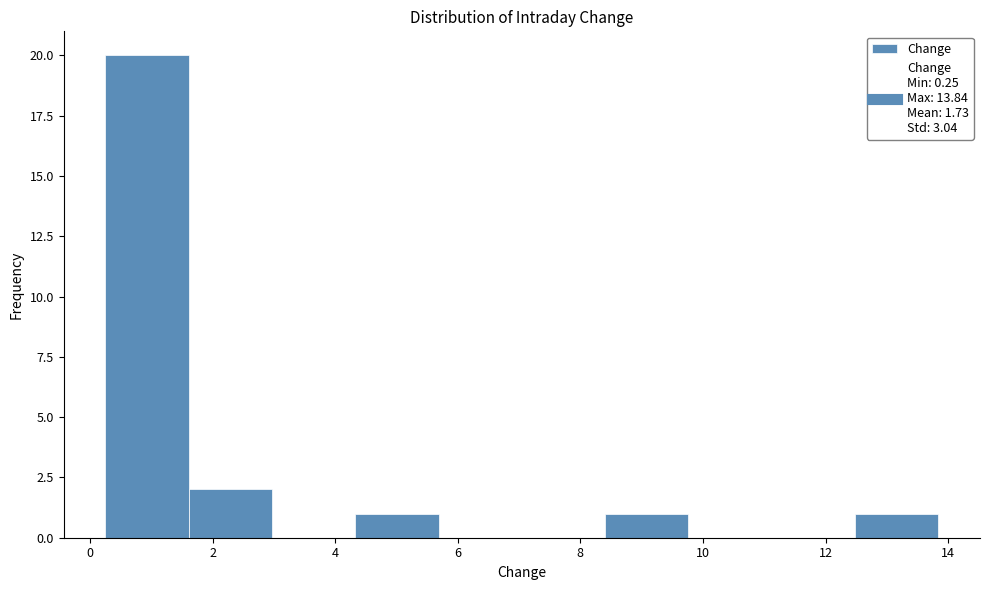

Reading left to right, transcribe this chart: for each bar, give the range it covers on the x-axis and its height. Neither the bar edges nor the heights are printed on the chart, so give them approximately, as read against the axes.

0.2 to 1.6: 20
1.6 to 3.0: 2
3.0 to 4.4: 0
4.4 to 5.6: 1
5.6 to 7.0: 0
7.0 to 8.4: 0
8.4 to 9.8: 1
9.8 to 11.2: 0
11.2 to 12.4: 0
12.4 to 13.8: 1